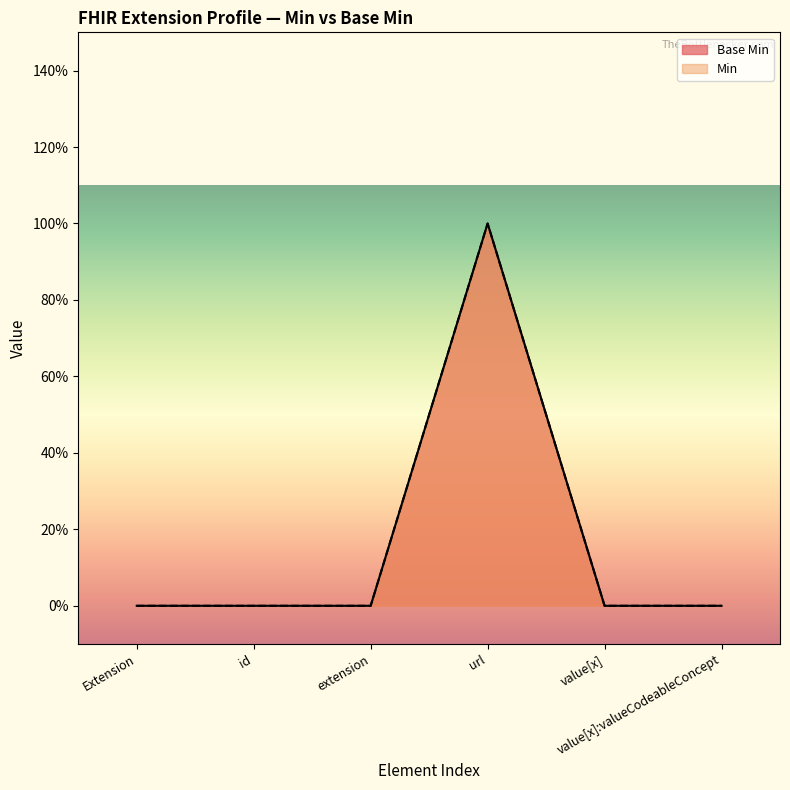

Which category has the lowest value across all series?

Extension